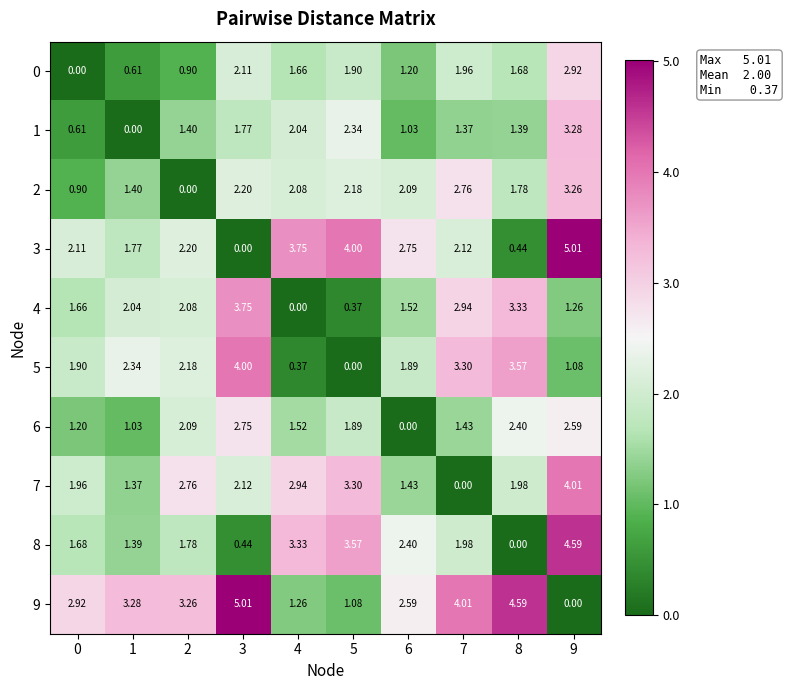

Is the value of 5 at 9 greater than the value of 0 at 6?

No